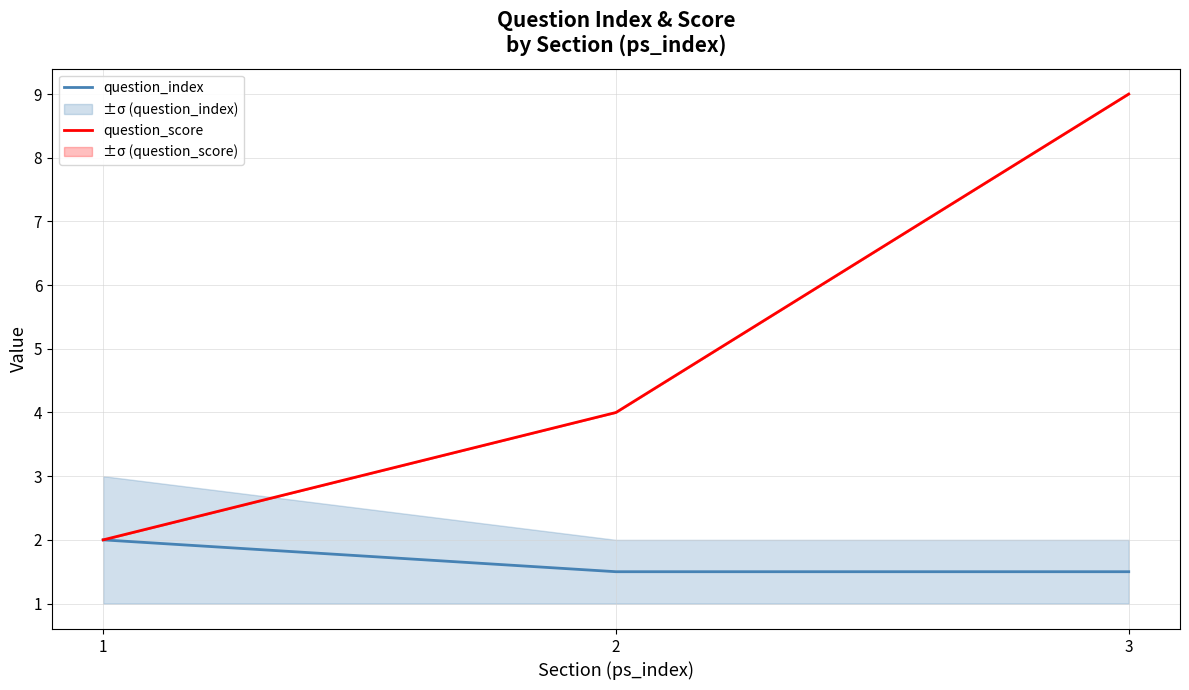

Reading left to right, list all the values displayed in this chart.

question_index: 2.0	1.5	1.5
question_score: 2.0	4.0	9.0